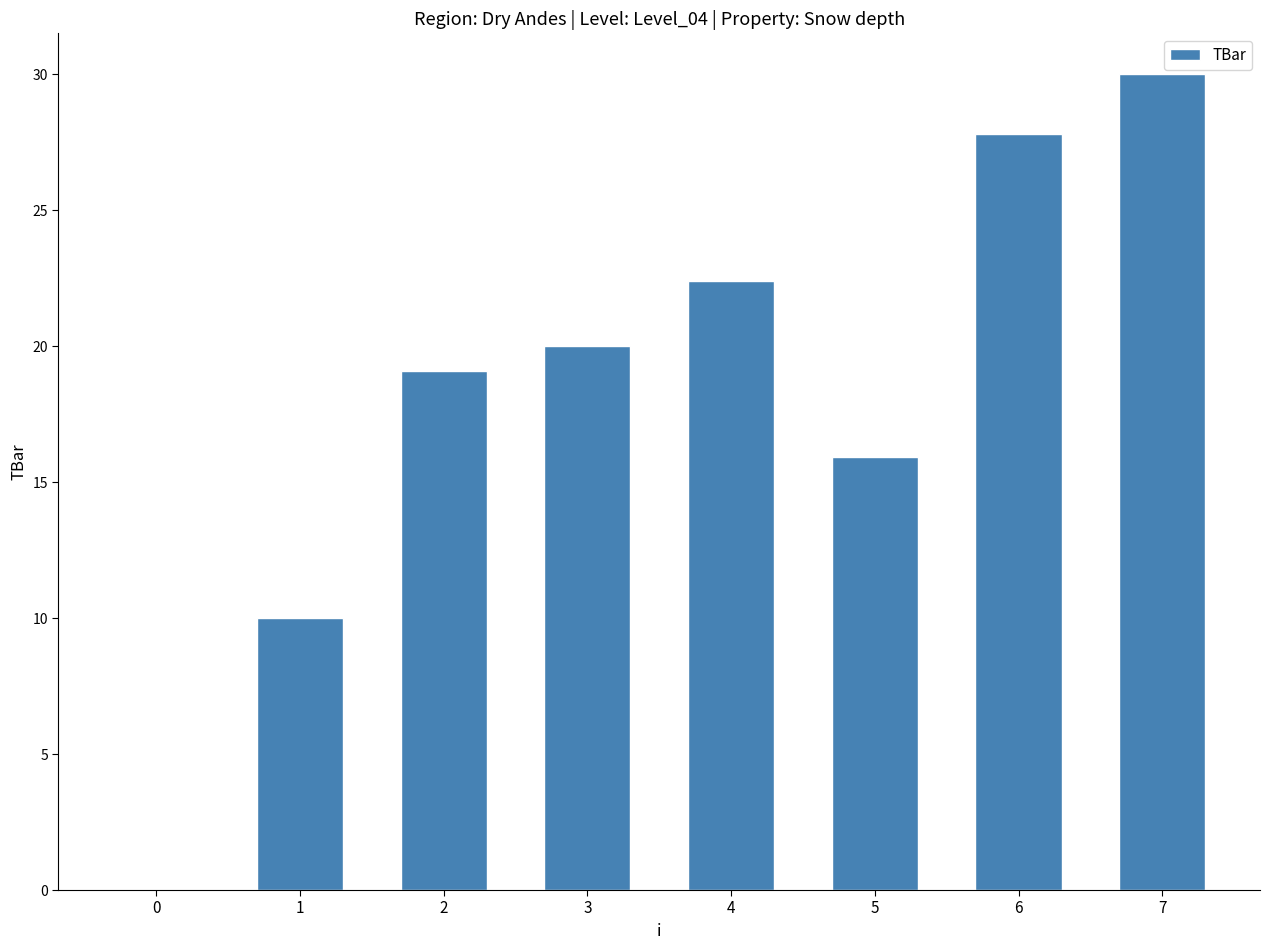

At which category does the chart reach its peak across all series?

7